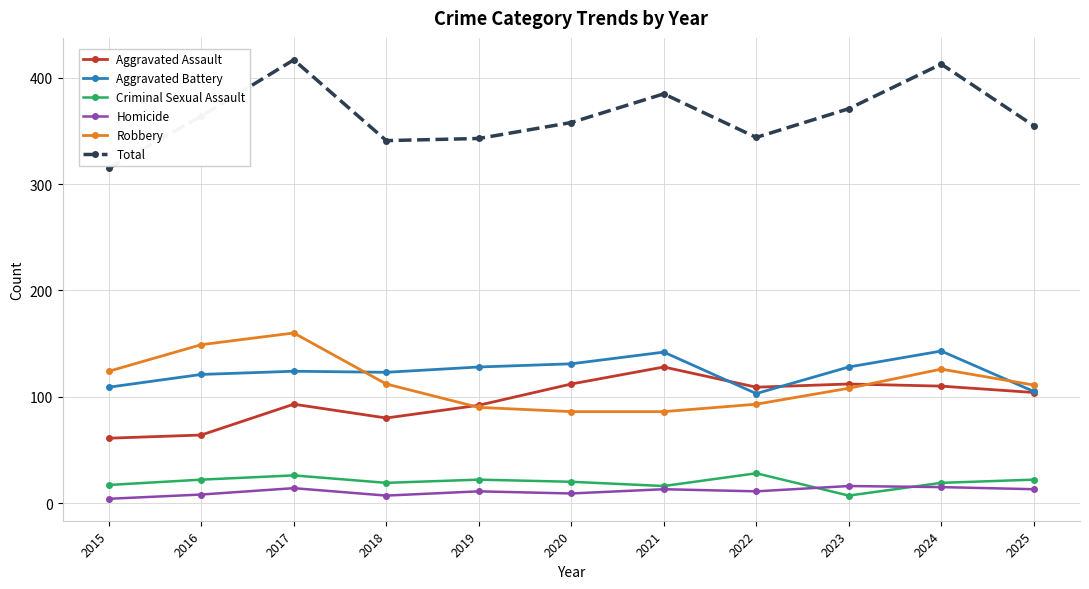

Which series has the widest spread of values?

Total